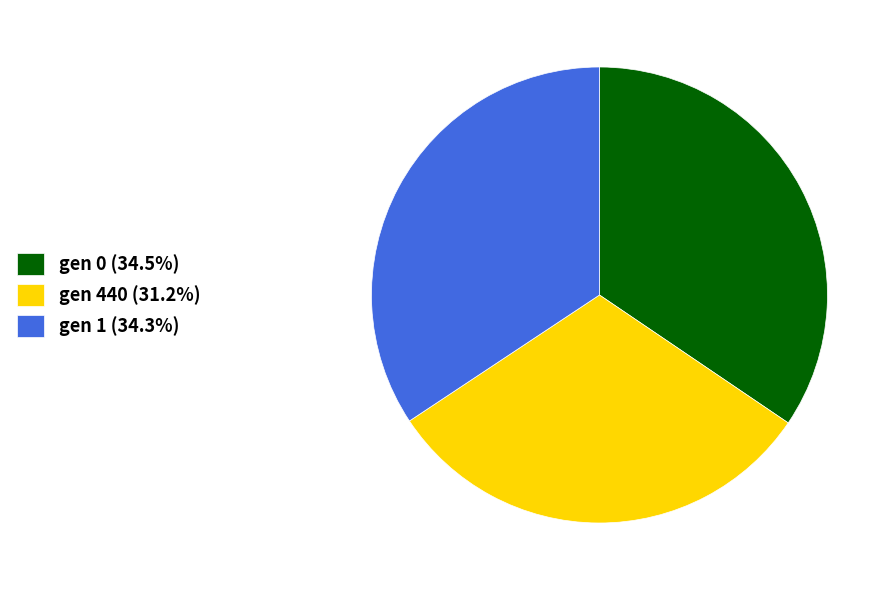

What is the ratio of the value at gen 1 (34.3%) to the value at gen 440 (31.2%)?

1.1